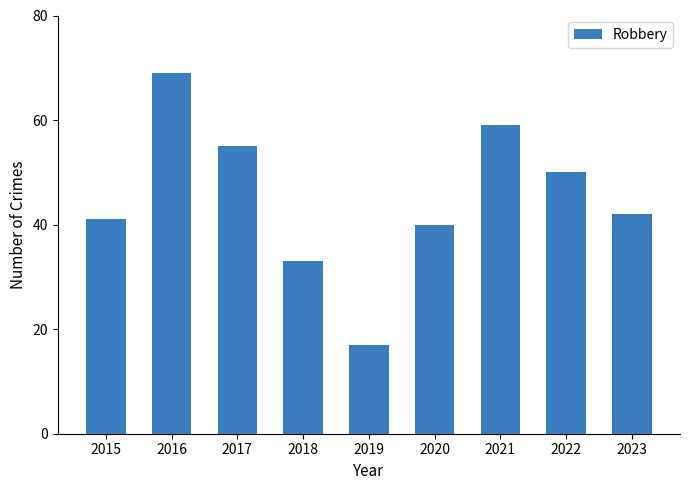

What is the minimum value shown in the chart?

17